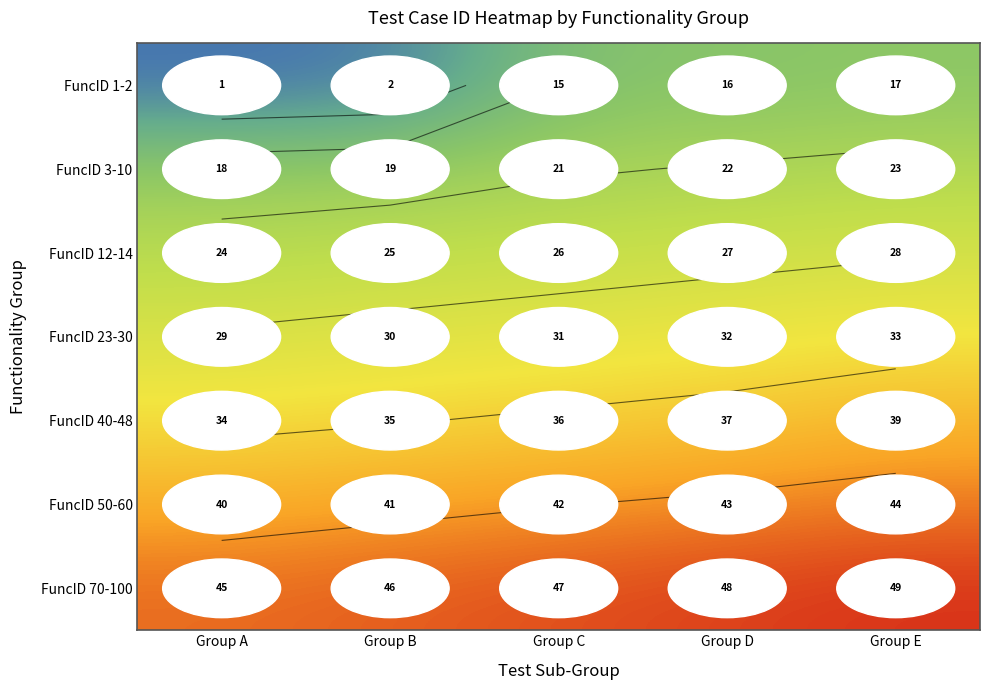

What is the difference between the second highest and second lowest values in the FuncID 40-48 series?

2